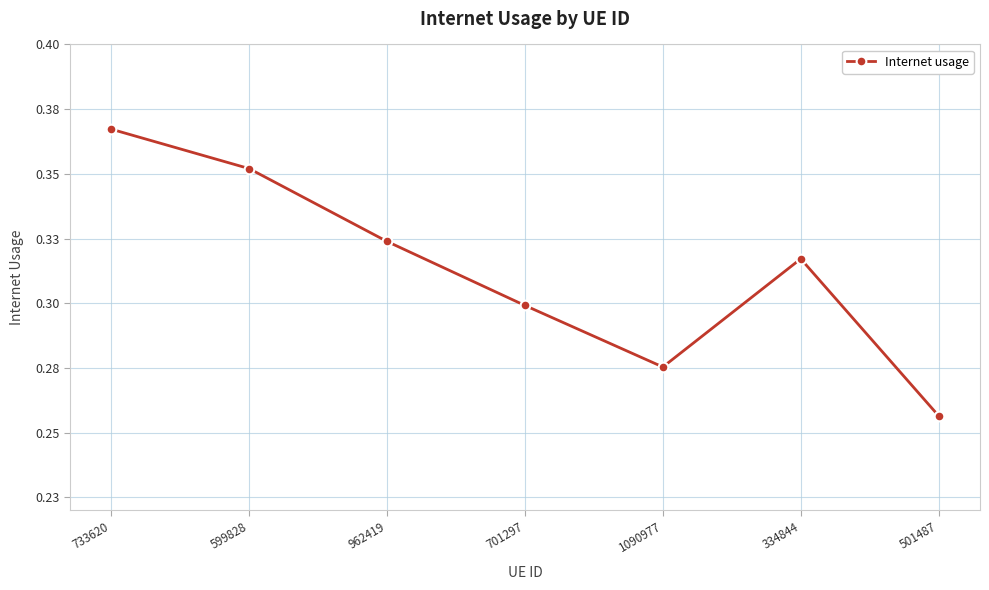

Rank the categories by value from highest to lowest.

733620, 599828, 962419, 334844, 701297, 1090977, 501487